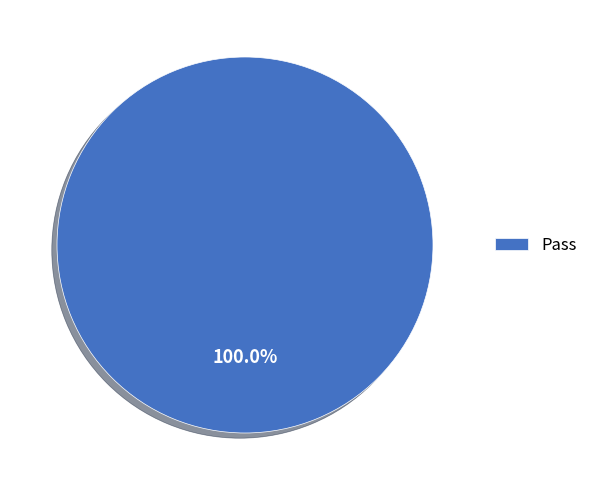

Is there any slice that represents more than half of the pie?

Yes